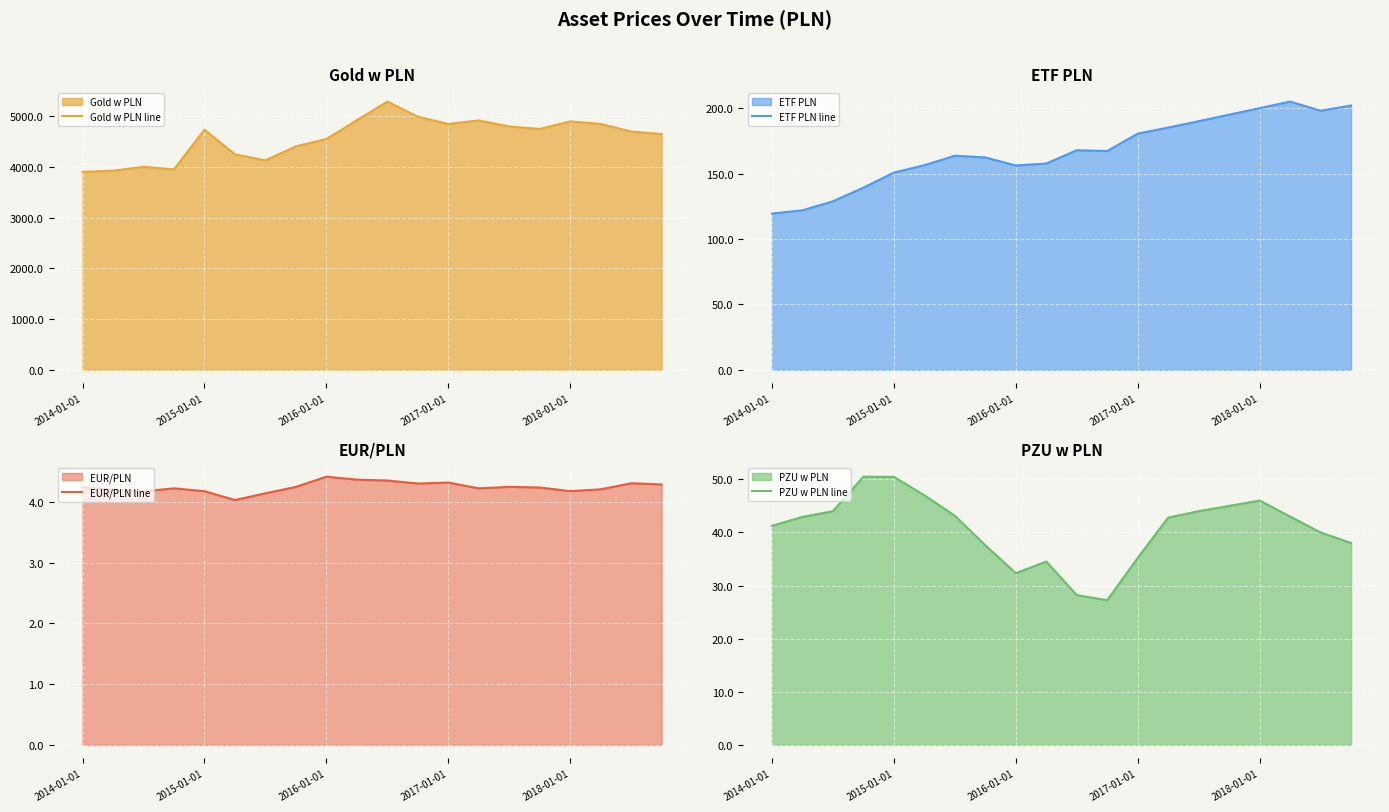

Is it true that EUR/PLN line equals 7.7 at 2017-01-01?

False